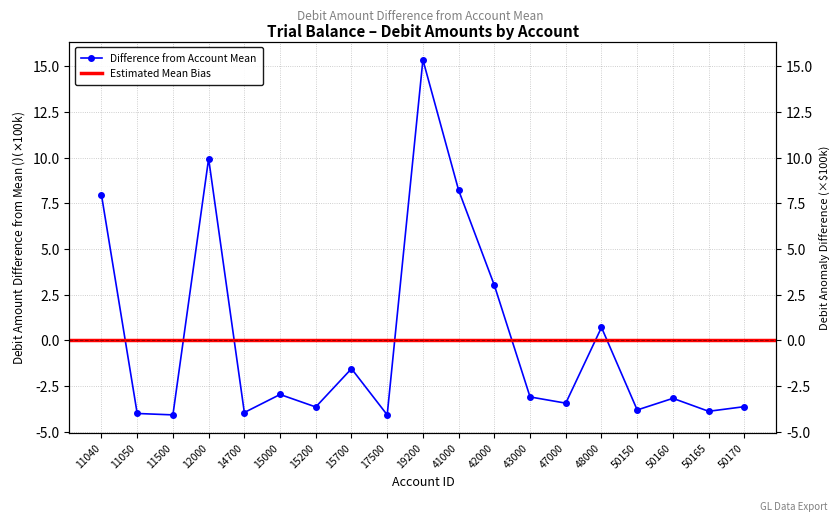

True or false: the data shows -1.5 at 15700.

True